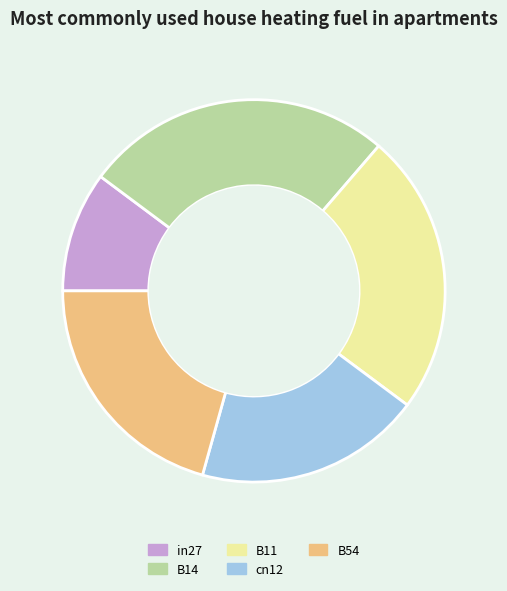

How many slices are in this pie chart?

5